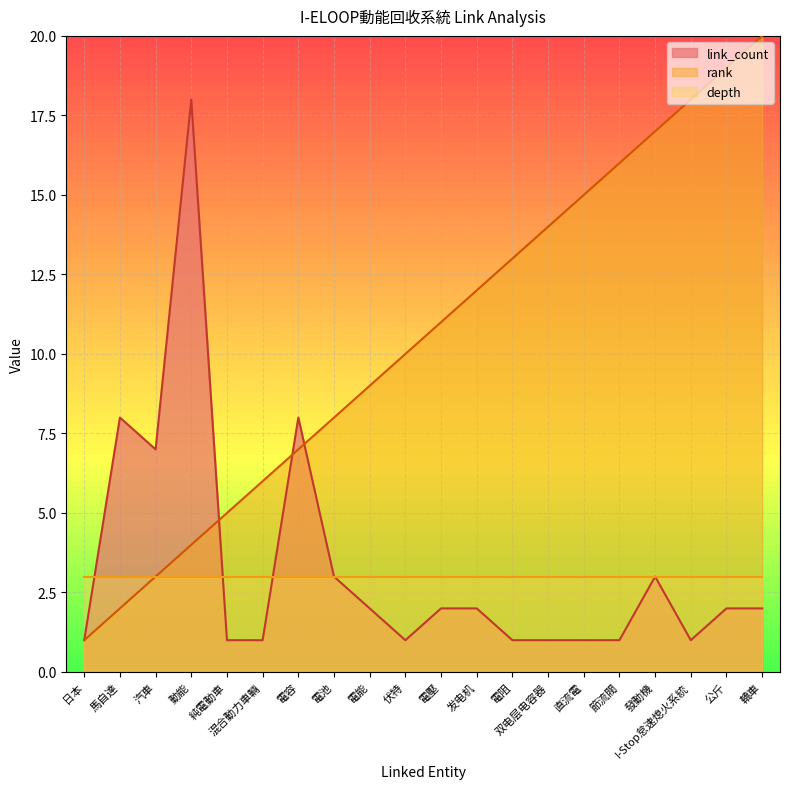

At which label does rank reach its peak?

轎車